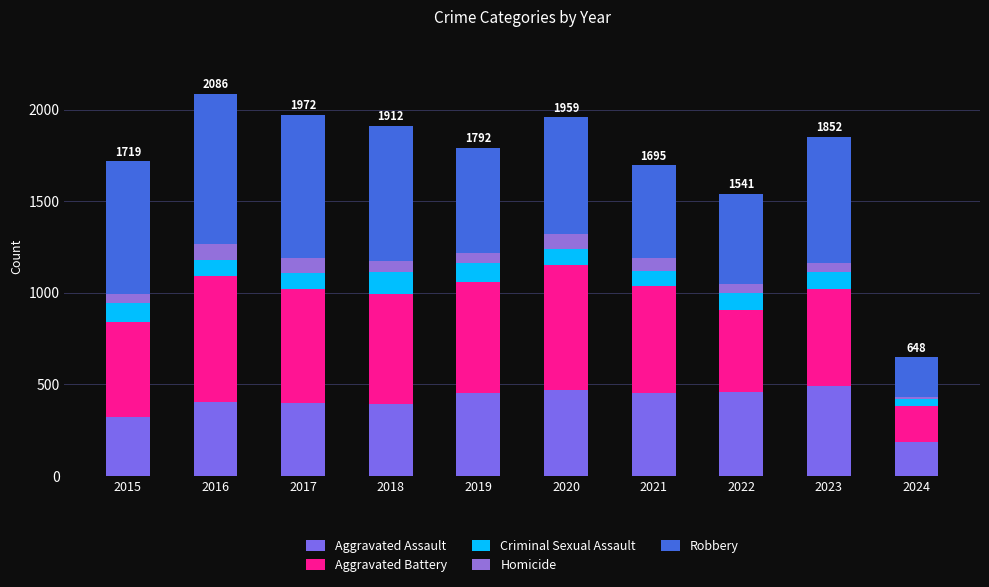

Are the bars grouped side by side (vs. stacked)?

No